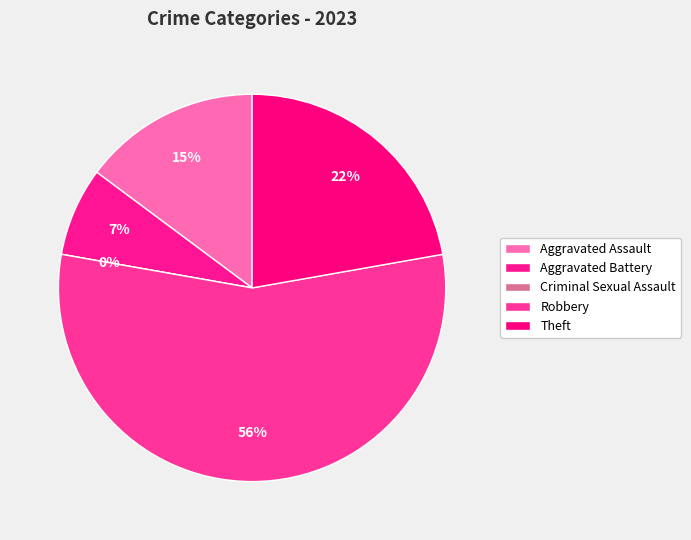

Does any single category account for the majority?

Yes